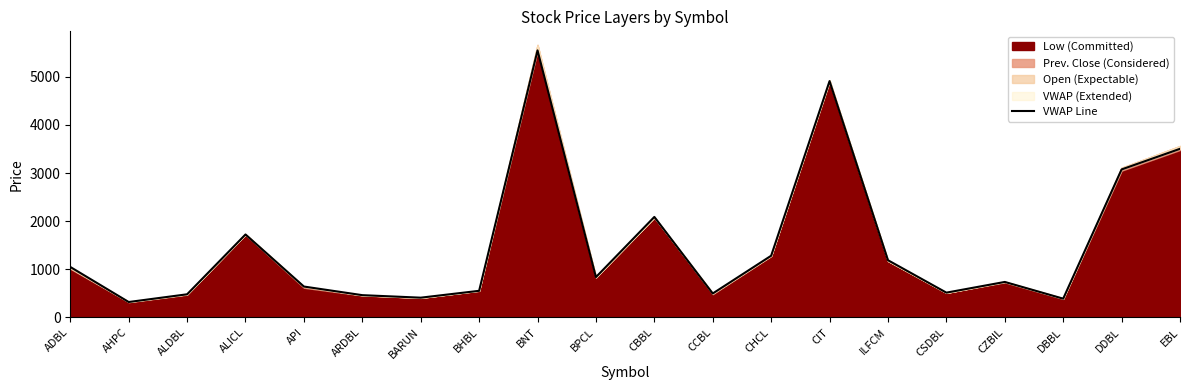

What is the approximate value at BARUN?

408.4